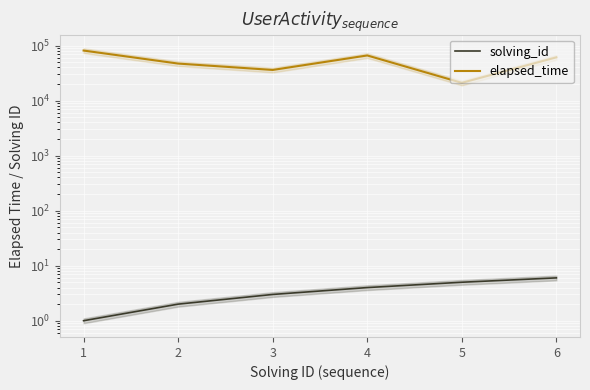

What is the greatest value displayed?

81000